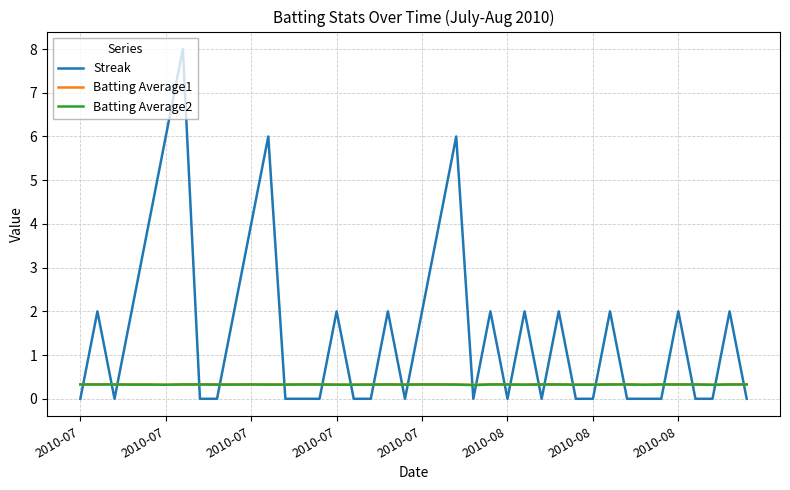

Does the chart display data point markers on the line(s)?

No